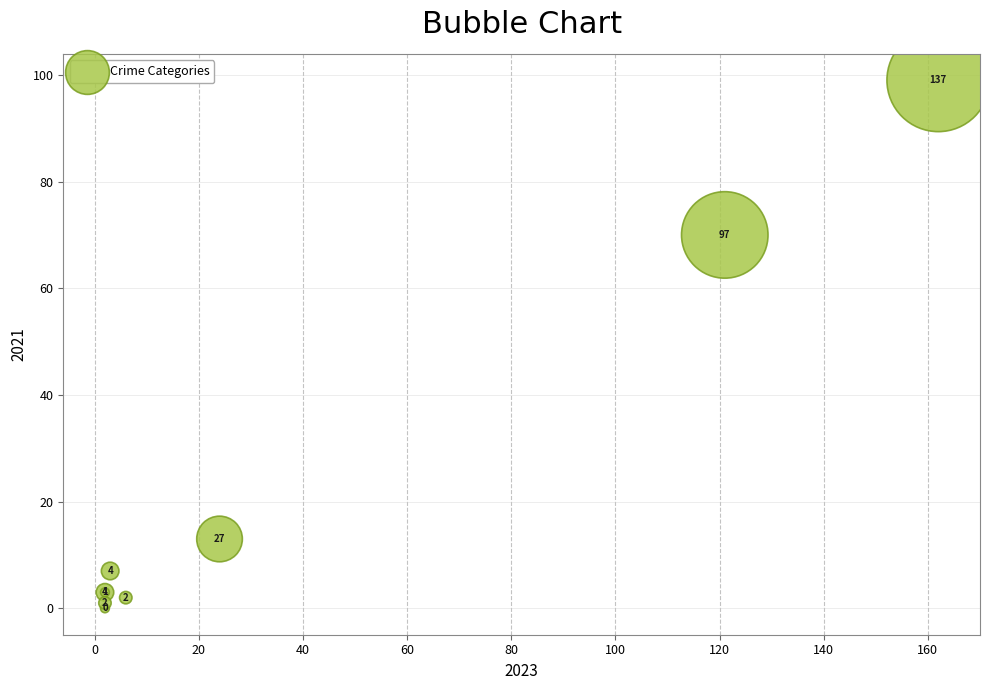

What Y value in the scatter plot is closest to 49?

70